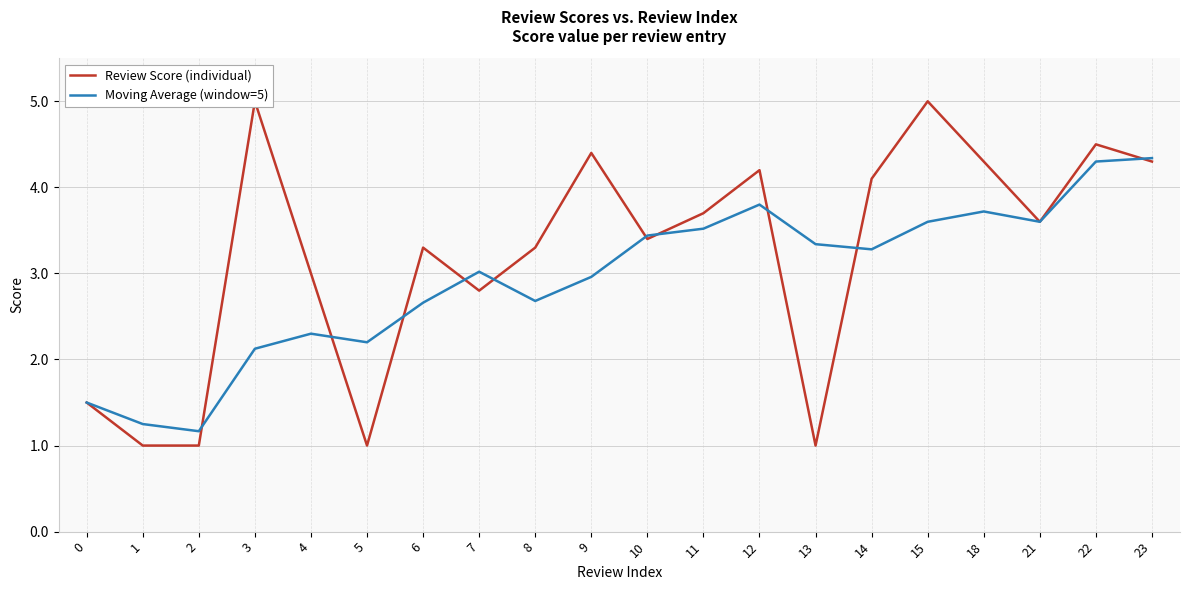

What are all the series names shown in the legend?

Review Score (individual), Moving Average (window=5)